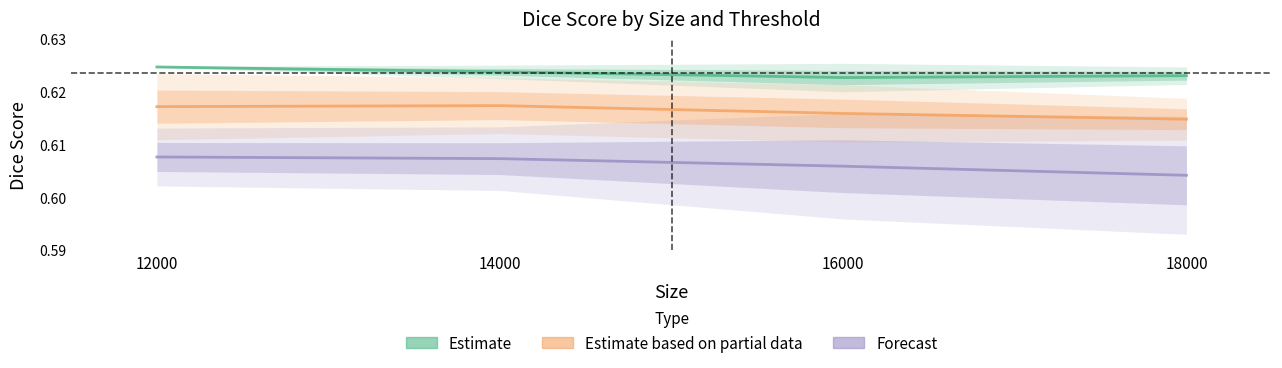

Reading right to left, extract all data points from this chart.

Estimate: 0.6	0.6	0.6	0.6
Estimate based on partial data: 0.6	0.6	0.6	0.6
Forecast: 0.6	0.6	0.6	0.6